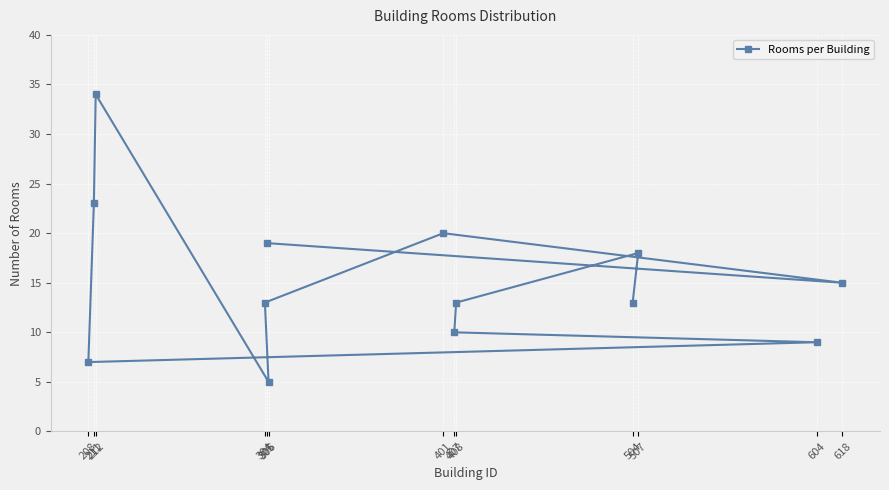

At which label is the value closest to 19?

305